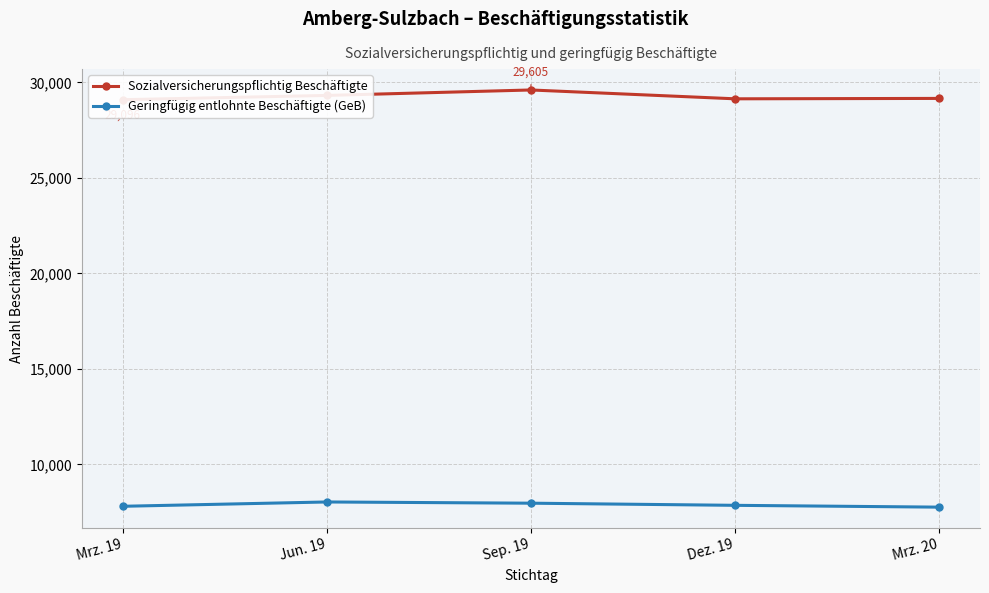

What is the difference between the maximum and minimum values in the Geringfügig entlohnte Beschäftigte (GeB) series?

271